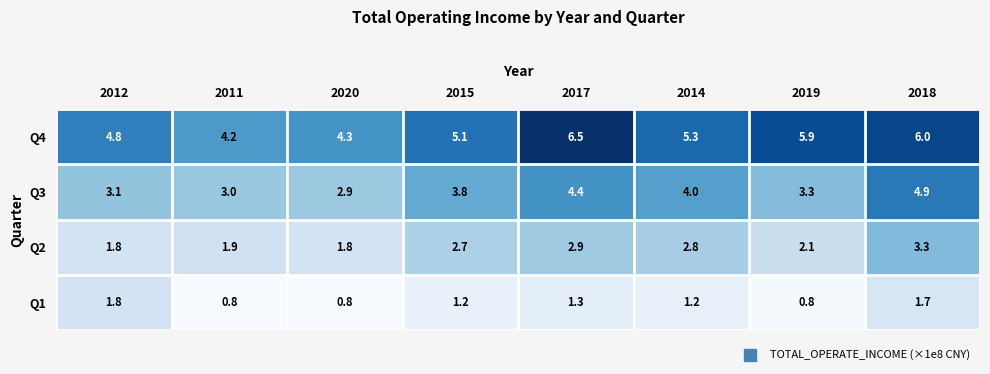

What is the maximum value shown in the chart?

6.5